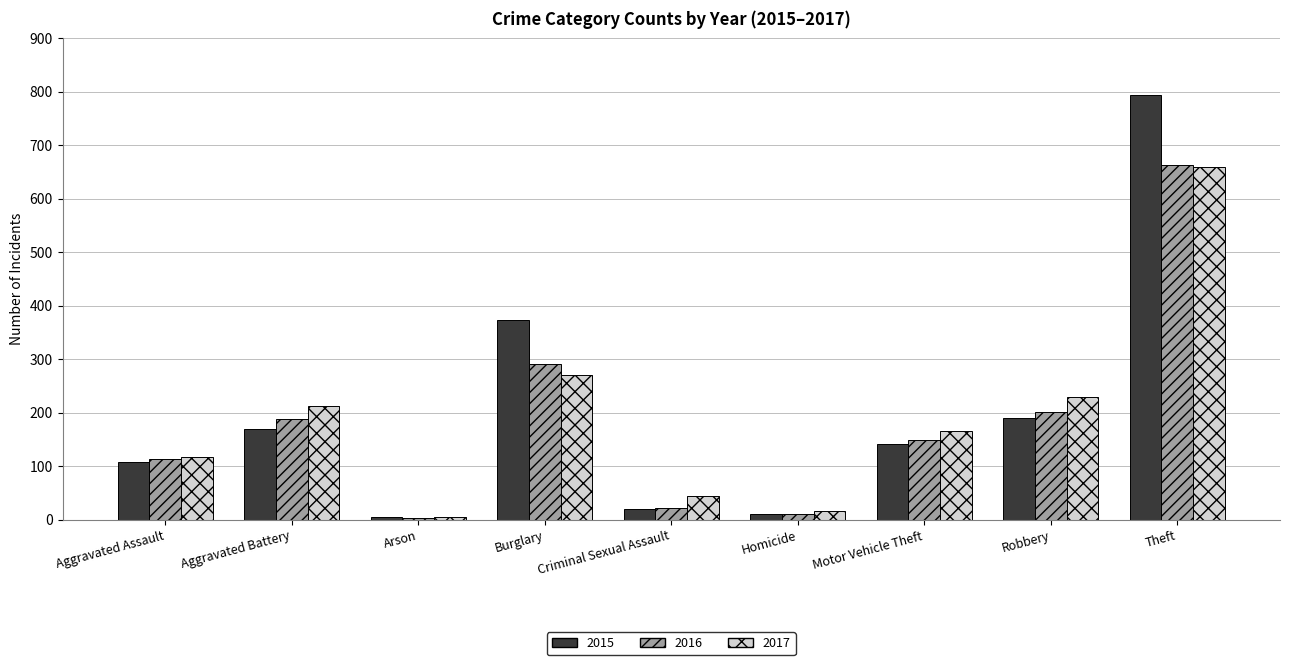

What value does the 2015 series have at Motor Vehicle Theft, to the nearest 100?

100